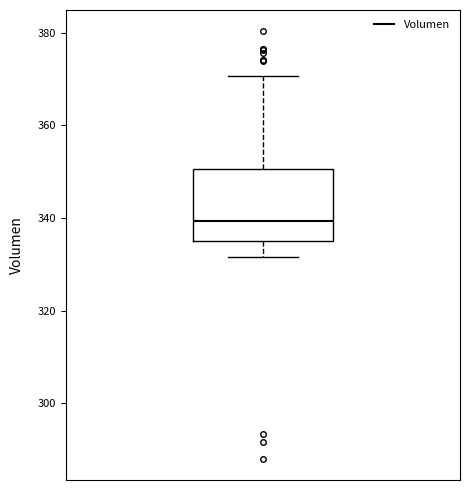

Transcribe this box plot: give where the median line is, the range the box spans, and where the two whiskers end, as read against the y-axis. The values are not printed on the chart, so give them approximately, as read against the axis.

median 340, box 336 to 350, whiskers 332 to 370